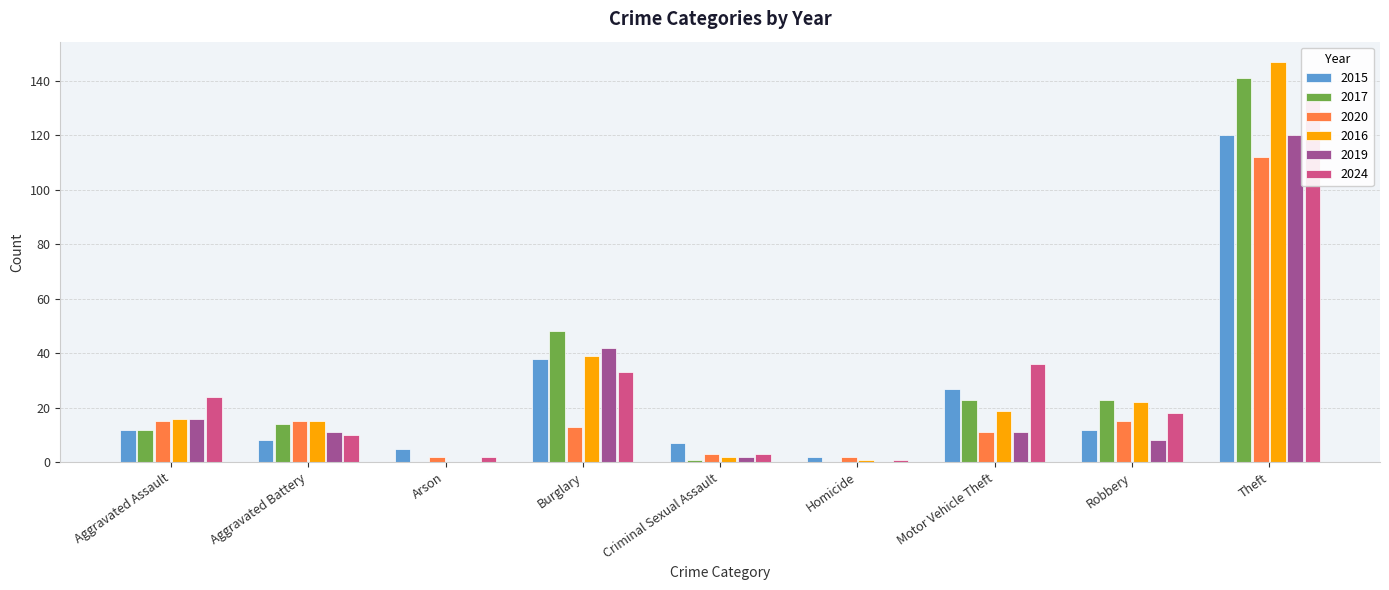

Rank the categories by 2017 value from lowest to highest.

Arson, Homicide, Criminal Sexual Assault, Aggravated Assault, Aggravated Battery, Motor Vehicle Theft, Robbery, Burglary, Theft